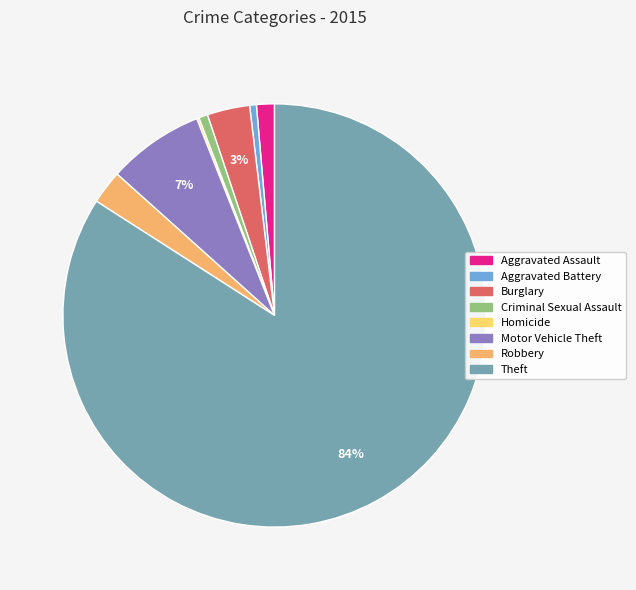

What is the largest slice in the pie chart?

Theft